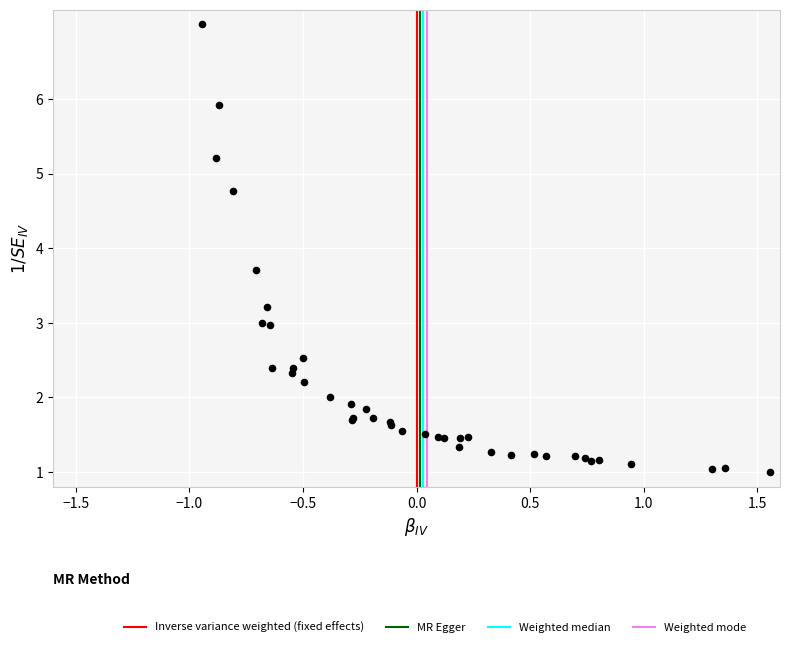

What Y value in the scatter plot is closest to 4?

3.7